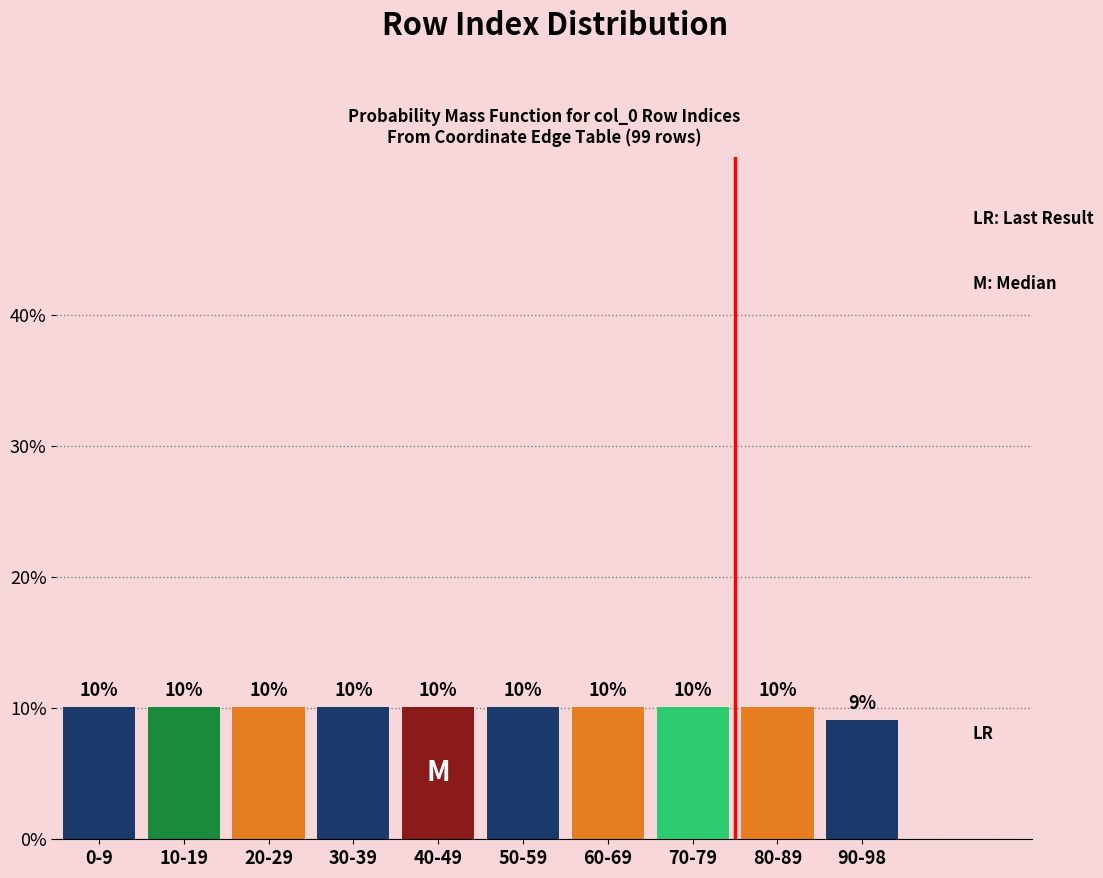

Does the chart contain any negative values?

No